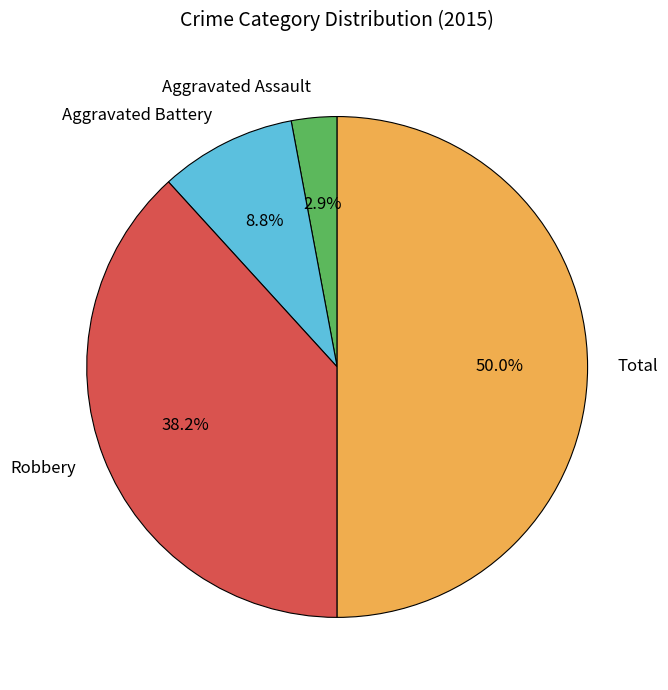

Is Aggravated Battery the majority of the pie?

No